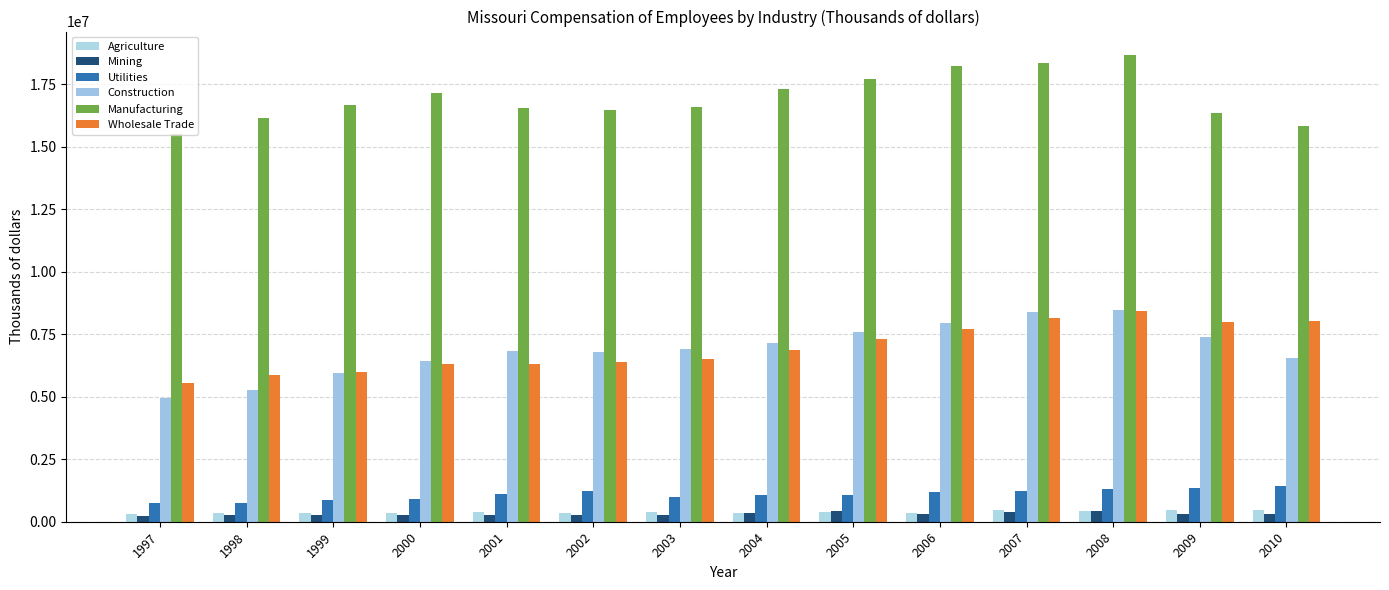

How many data points does each series have?

14